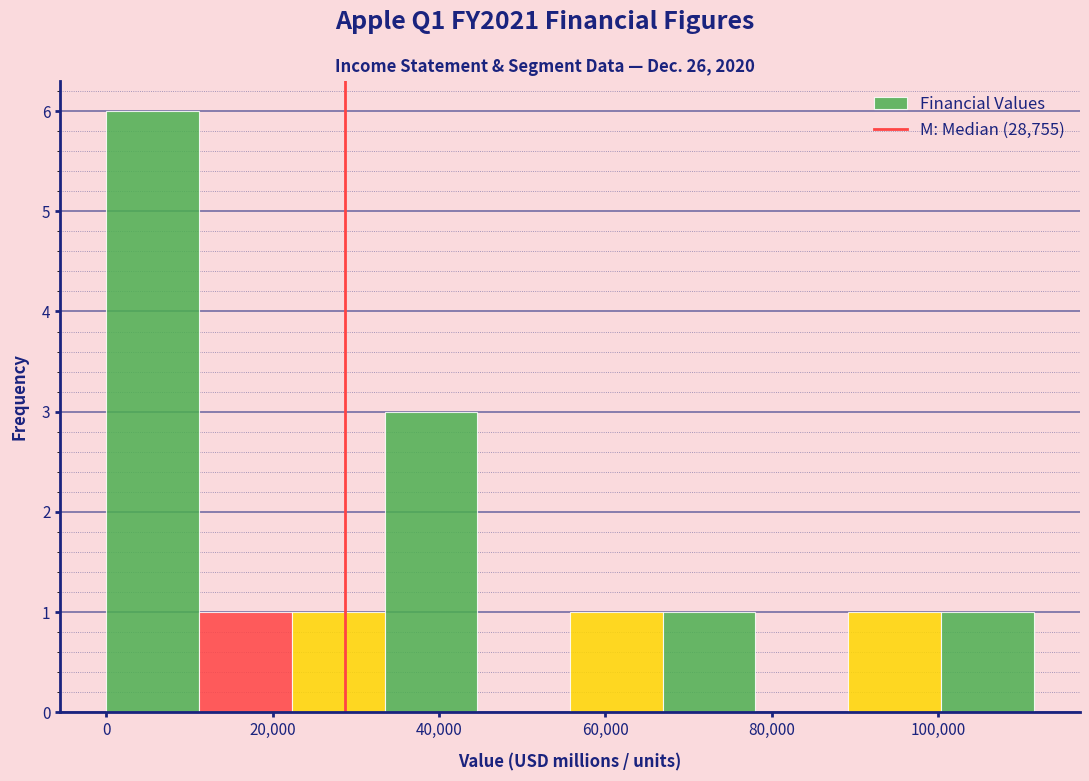

Which range on the x-axis has the tallest bar?

0 to 12000